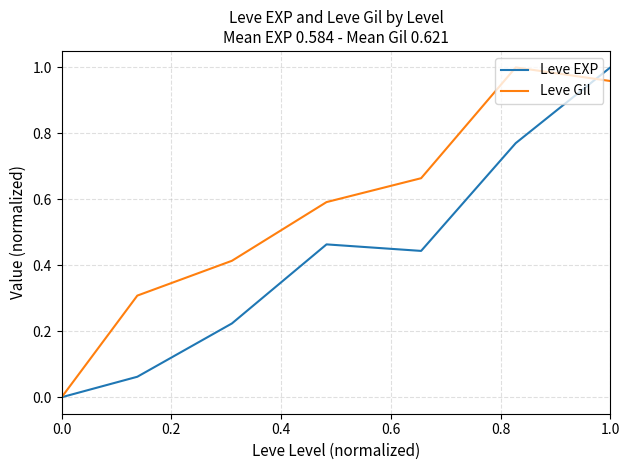

Which series has the largest total across all categories?

Leve Gil